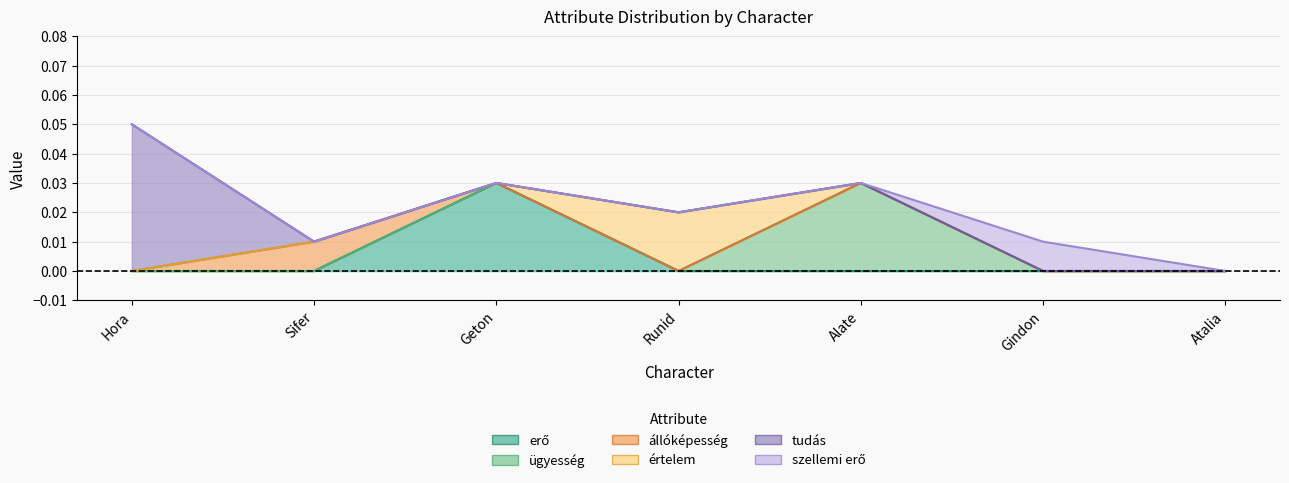

At which label is ügyesség closest to 0?

Hora